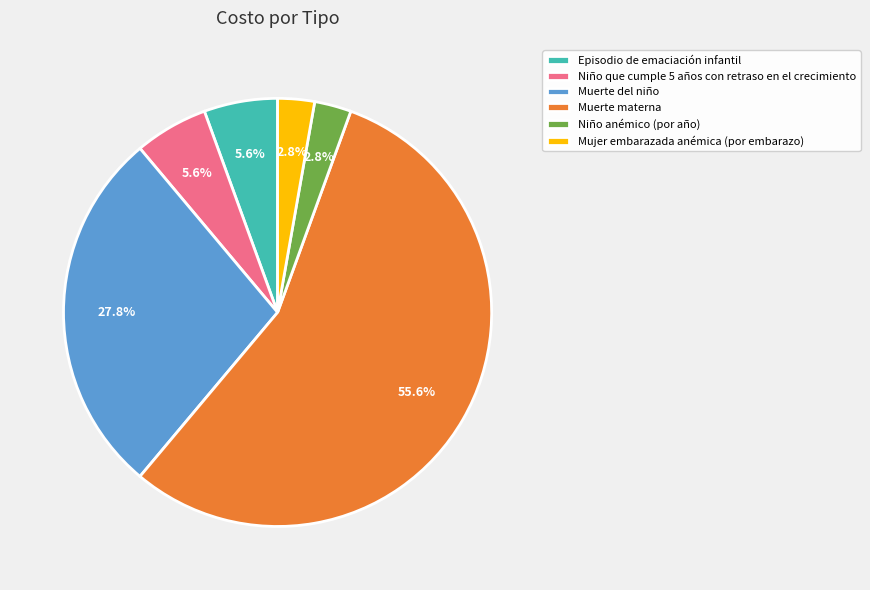

To the nearest percent, what is the difference between the largest and smallest slice percentages?

53%